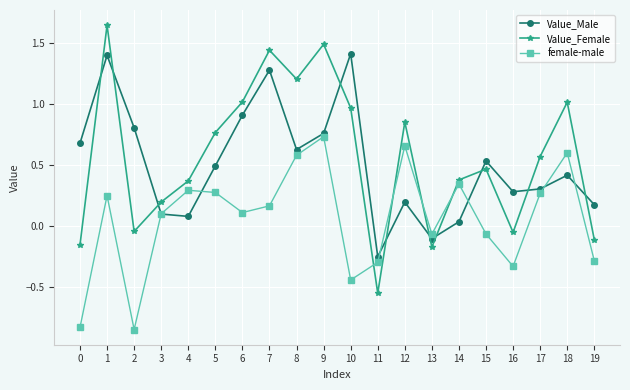

True or false: female-male has a value of -0.7 at 10.

False